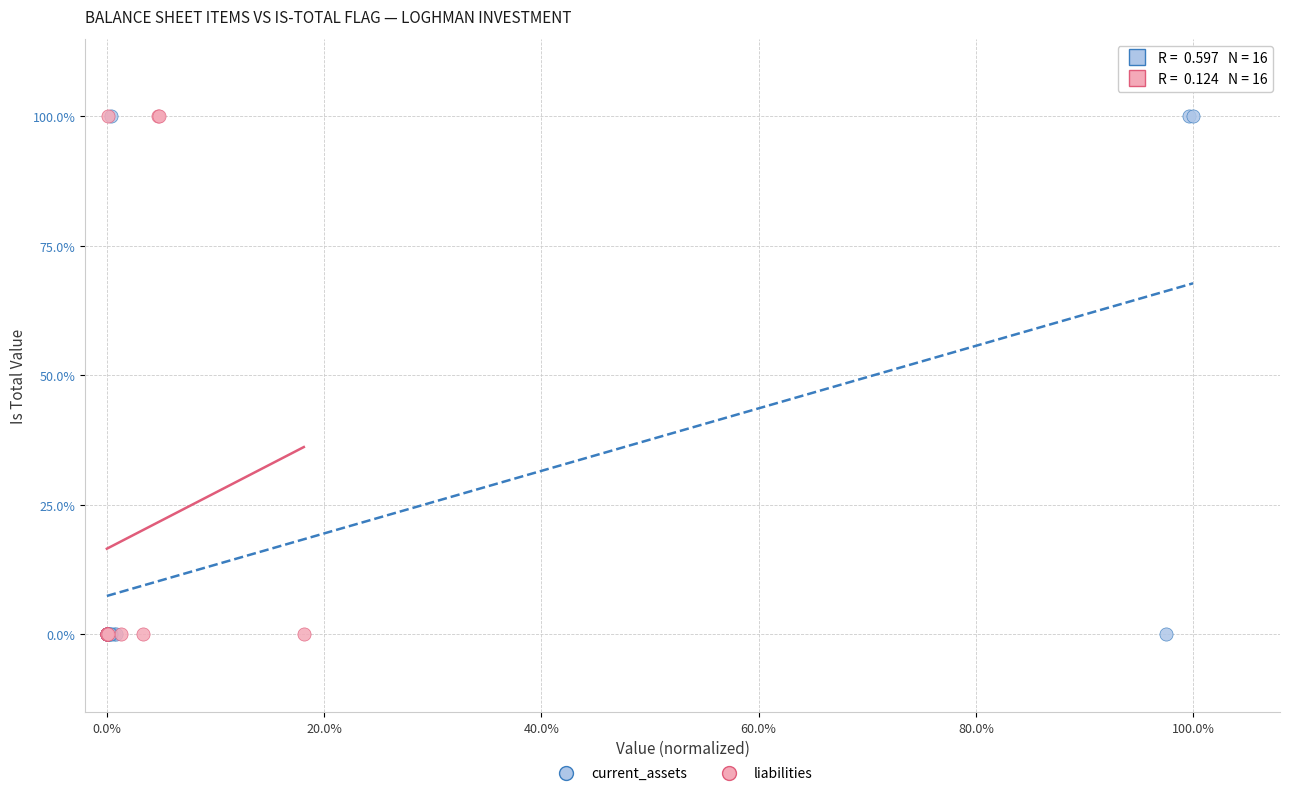

What are all the series names shown in the legend?

current_assets, liabilities